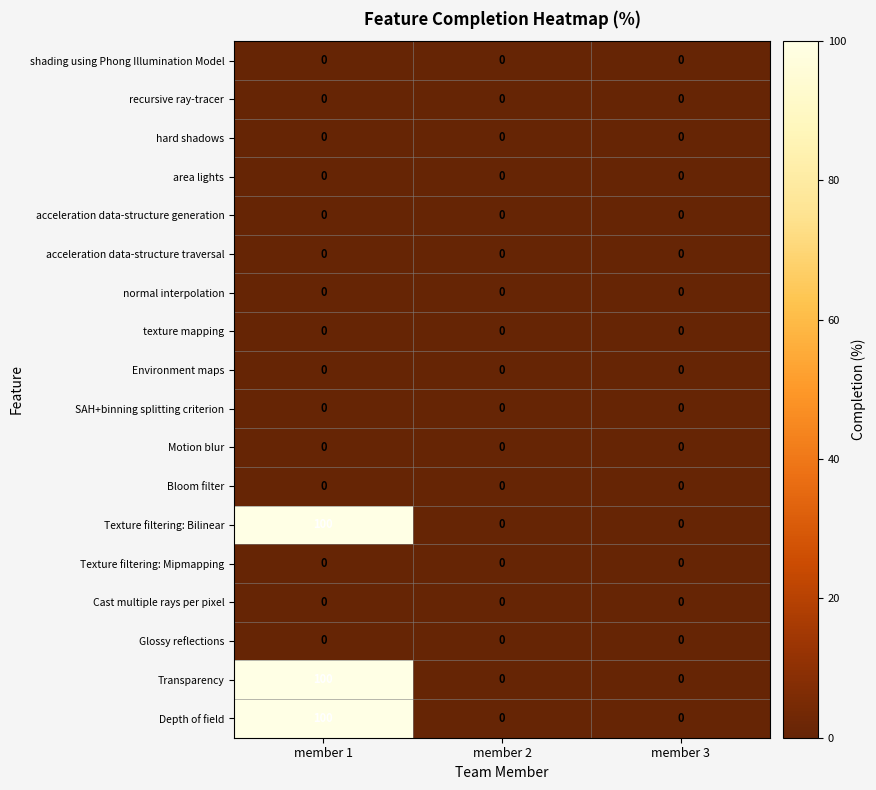

What is the spread (max minus min) of values at member 1?

100